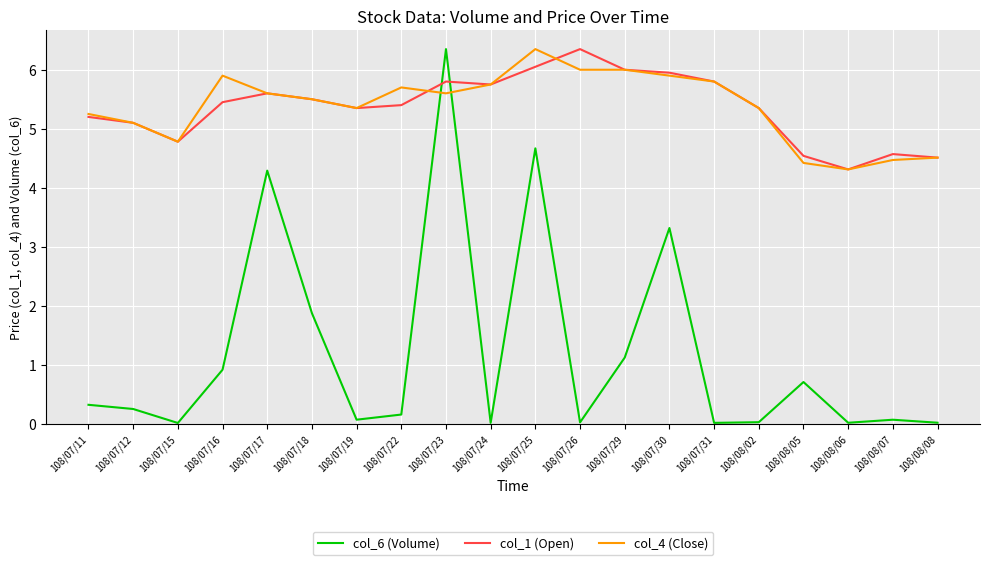

What position from the right is 108/08/07?

2